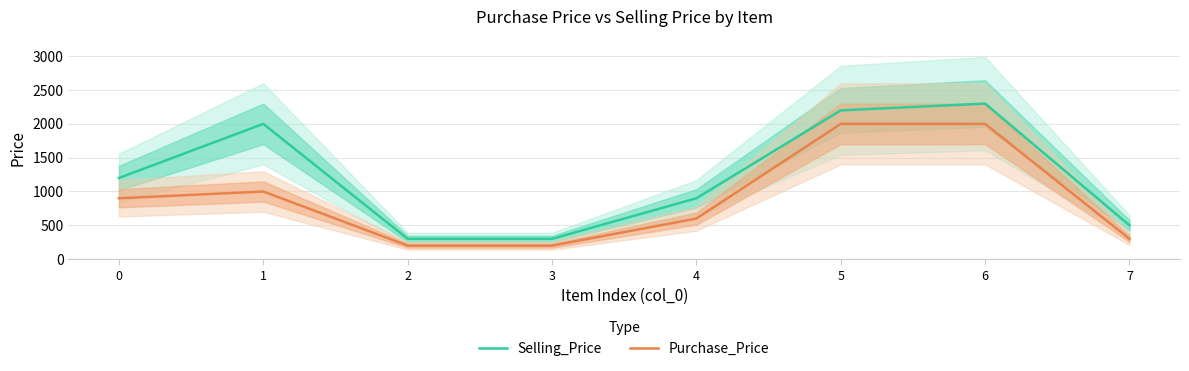

True or false: Purchase_Price and Selling_Price cross at least once.

False